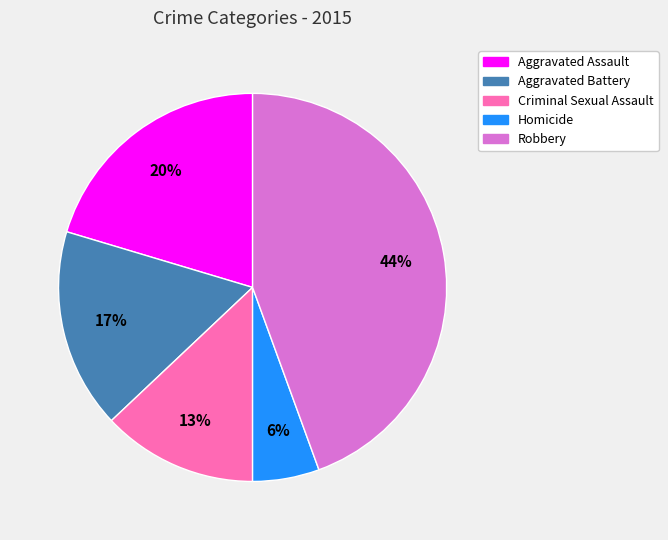

Is there a majority slice in this chart?

No